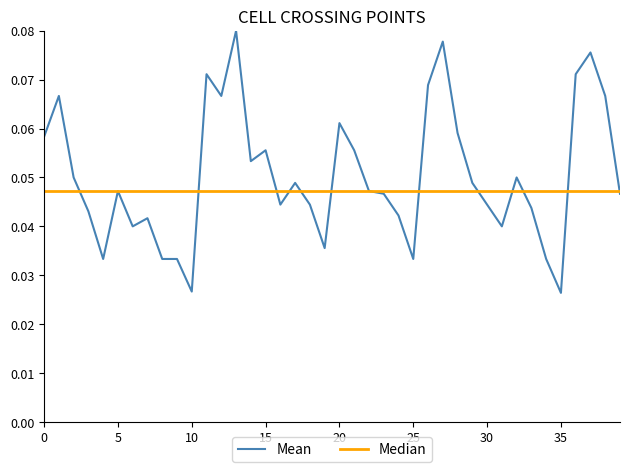

Which series has the widest spread of values?

Mean